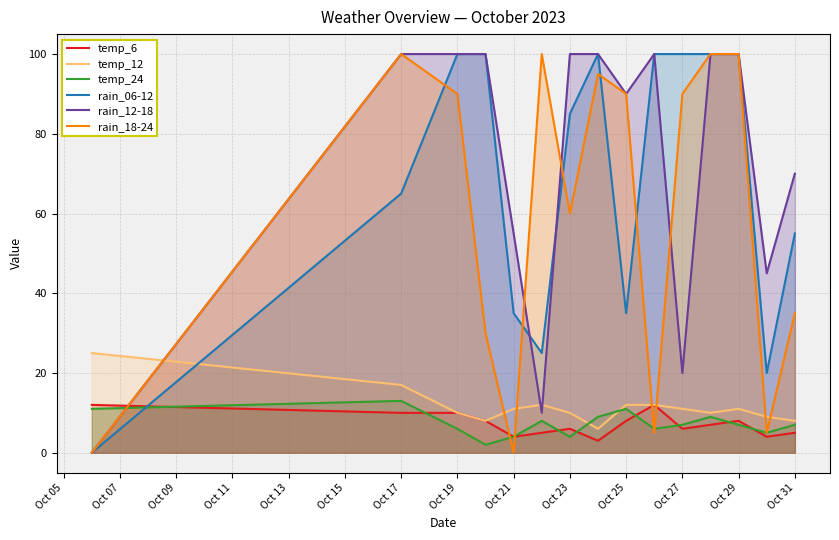

True or false: rain_12-18 and temp_6 cross at least once.

True